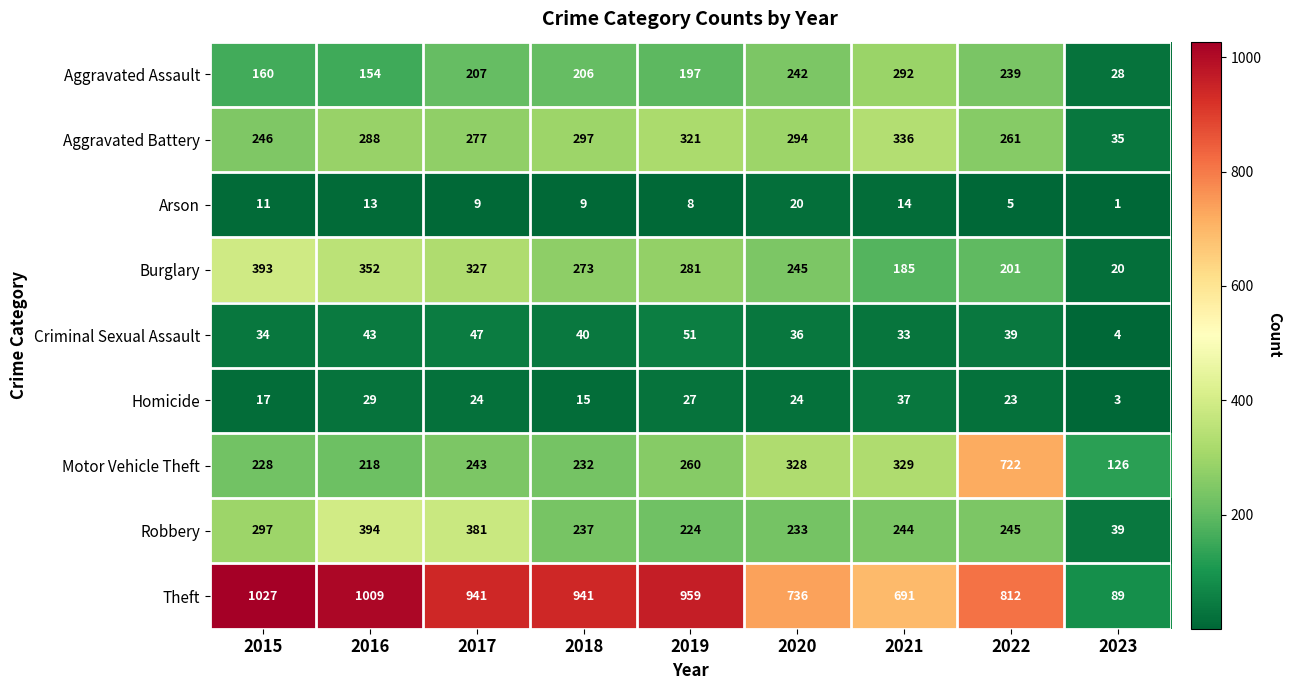

Rank the series by their maximum value, from lowest to highest.

Arson, Homicide, Criminal Sexual Assault, Aggravated Assault, Aggravated Battery, Burglary, Robbery, Motor Vehicle Theft, Theft